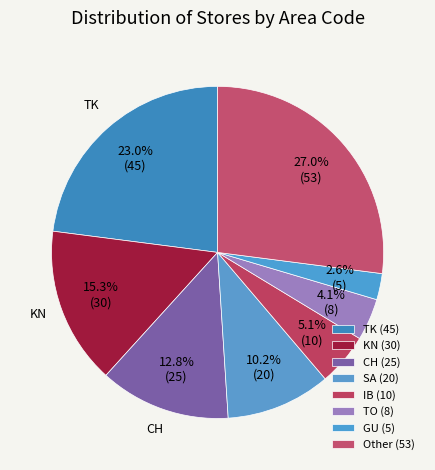

Is it true that Other is 36% of the pie?

False